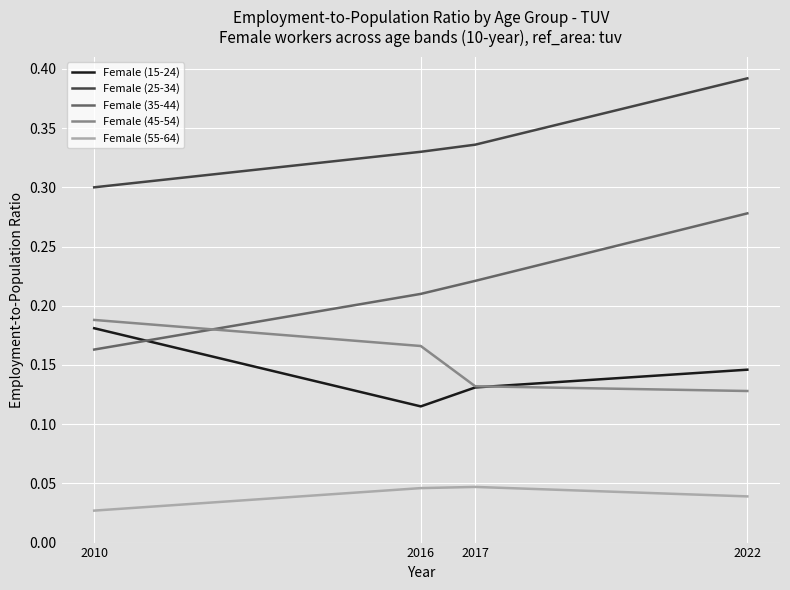

Which series has the largest total across all categories?

Female (25-34)